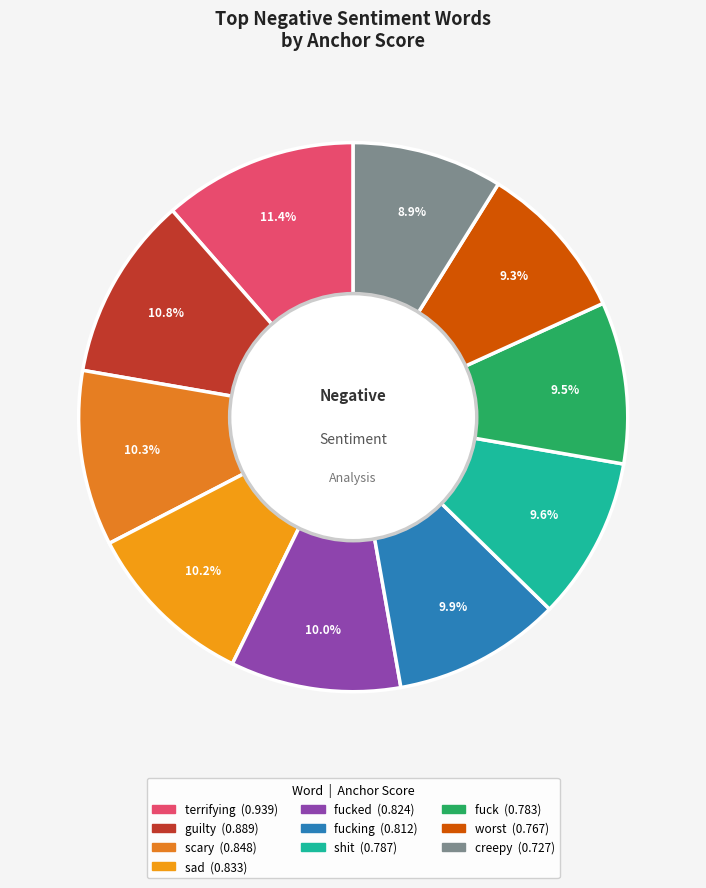

Rank the categories by value from highest to lowest.

terrifying, guilty, scary, sad, fucked, fucking, shit, fuck, worst, creepy